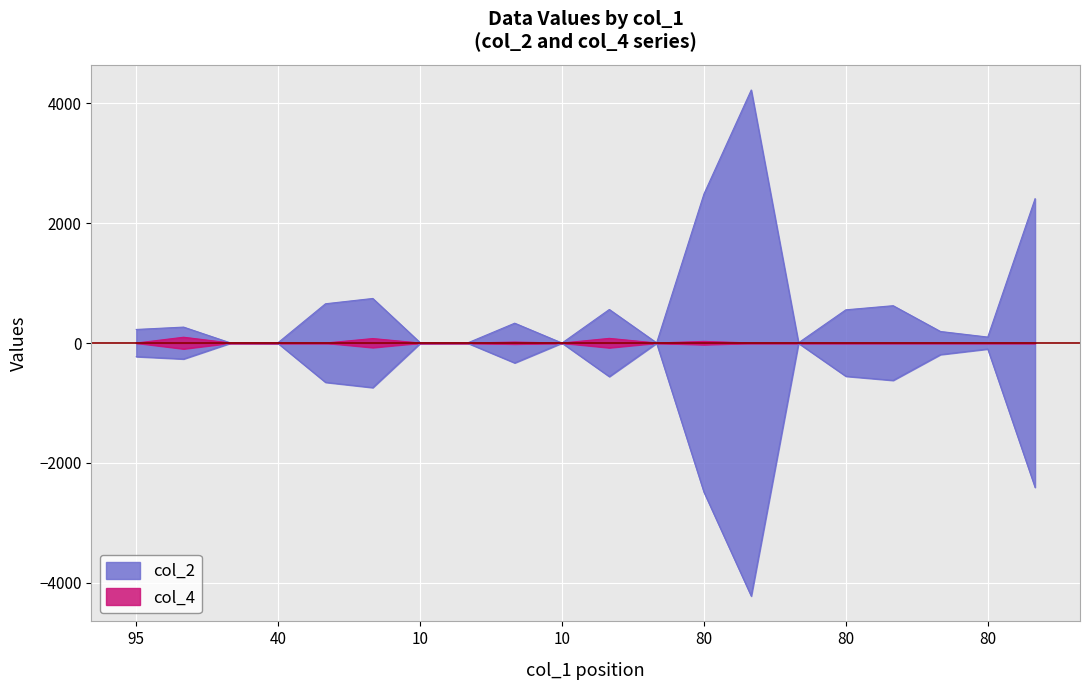

At which label does col_2 reach its peak?

70